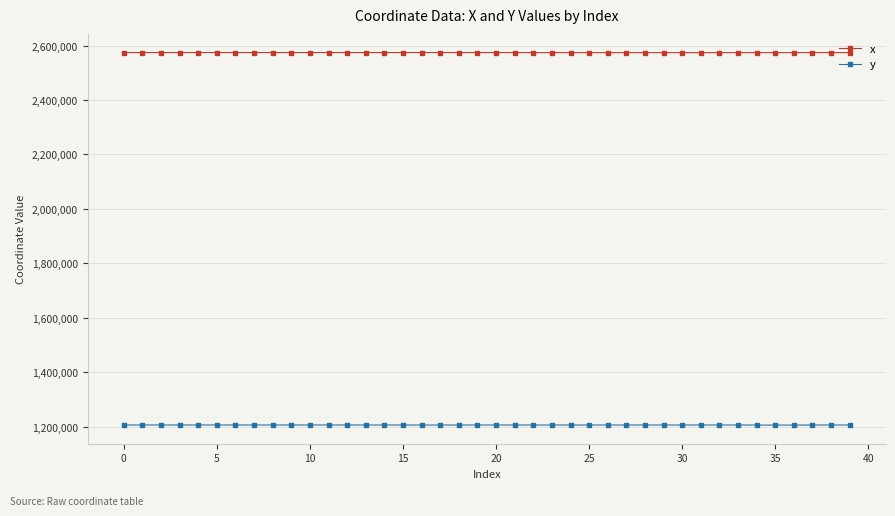

List the series in order of their overall mean, lowest first.

y, x